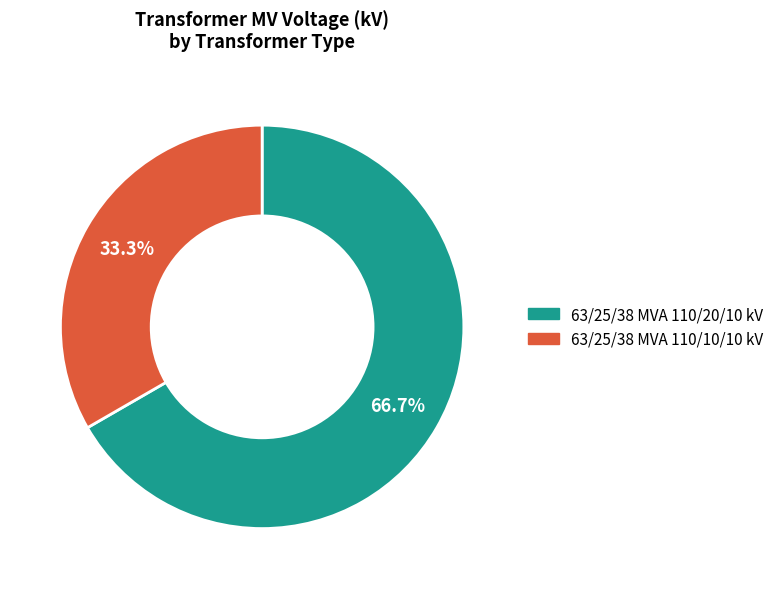

True or false: 63/25/38 MVA 110/20/10 kV accounts for 67% of the total.

True